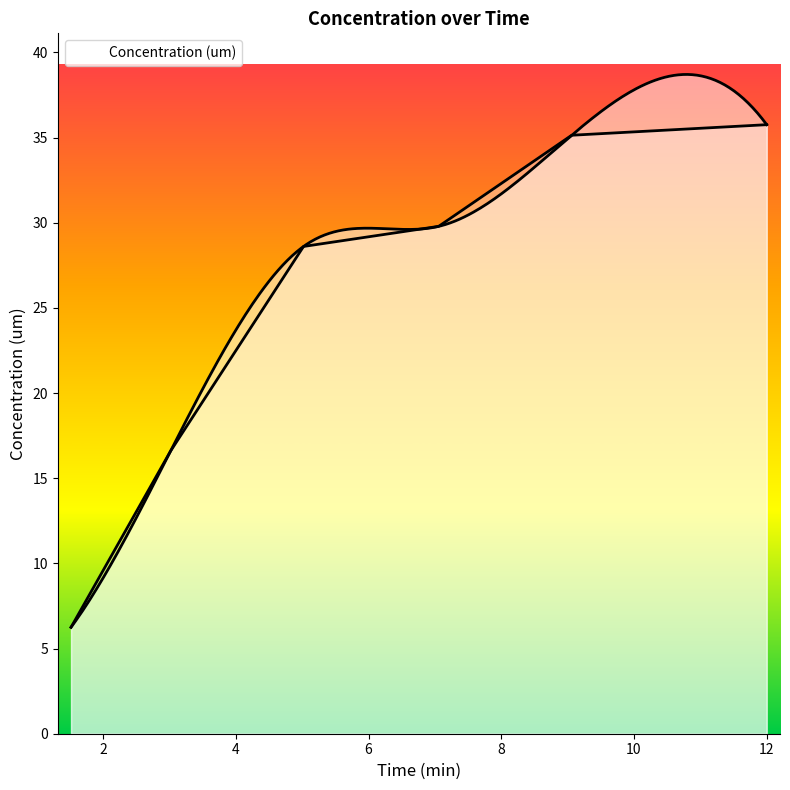

Rank the categories by value from lowest to highest.

1.518, 3.018, 5.021, 7.057, 9.061, 12.0